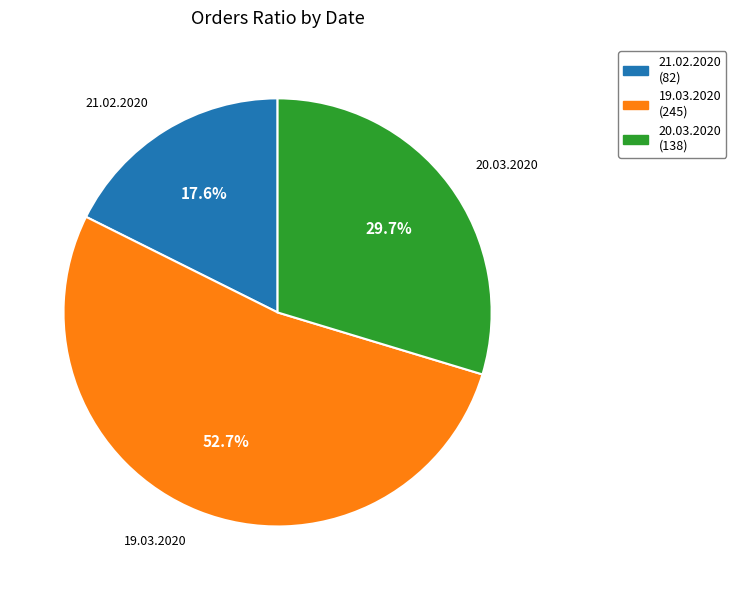

Combined, do 19.03.2020 and 20.03.2020 account for over 50%?

Yes